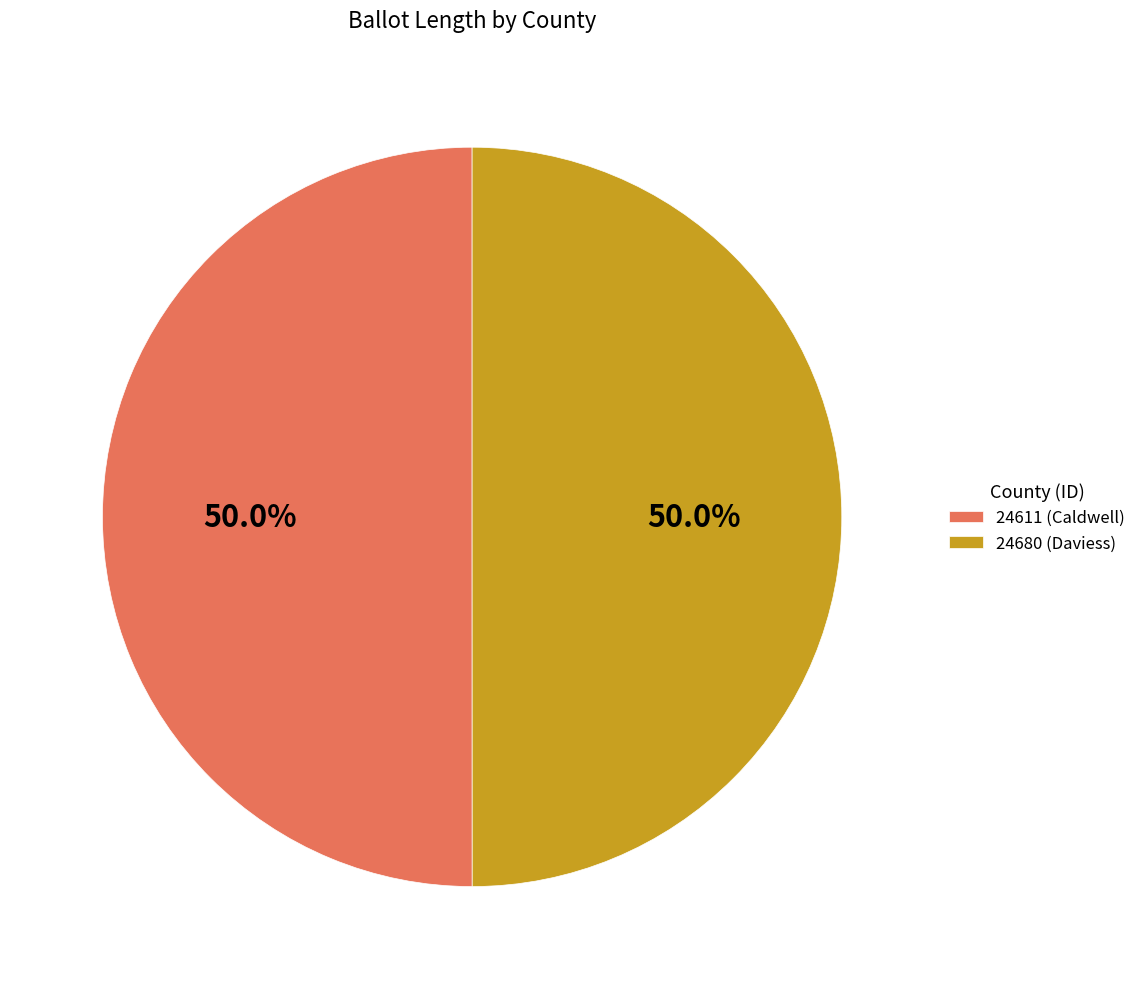

Approximately how many times larger is the value at 24680 (Daviess) compared to 24611 (Caldwell)?

1.0